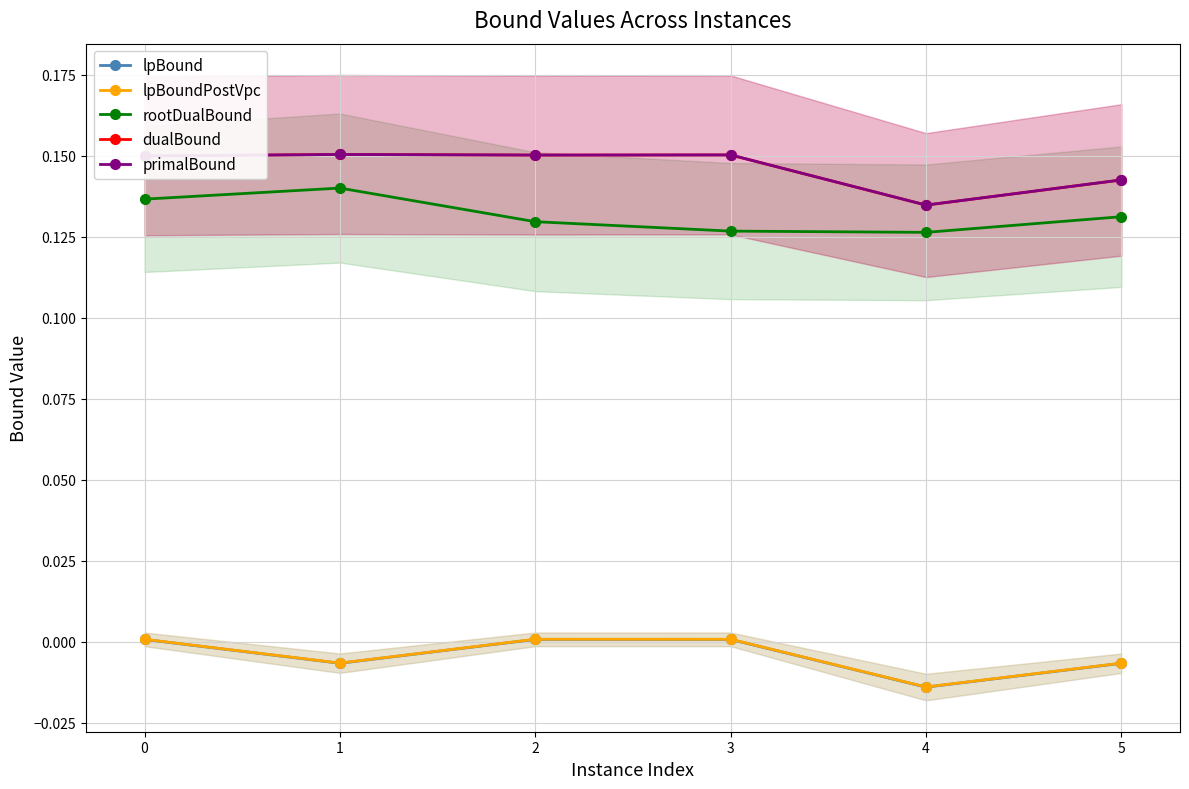

The value of rootDualBound at 2 is 0.1. True or false?

True